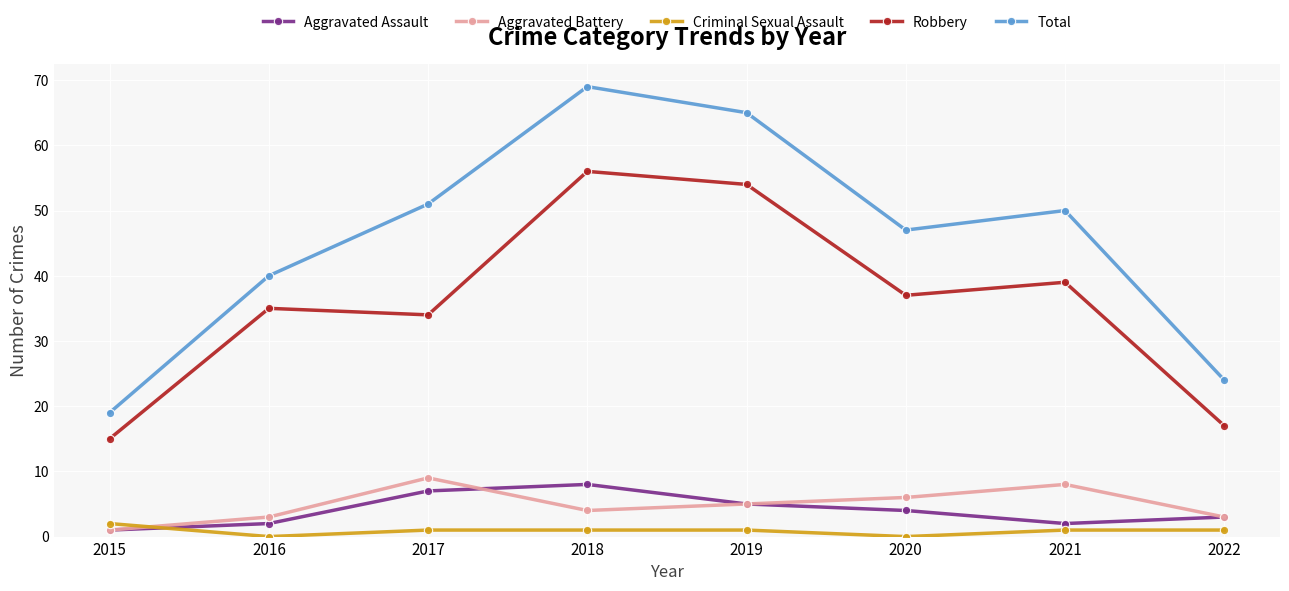

What is the difference between the maximum and minimum values in the Criminal Sexual Assault series?

2